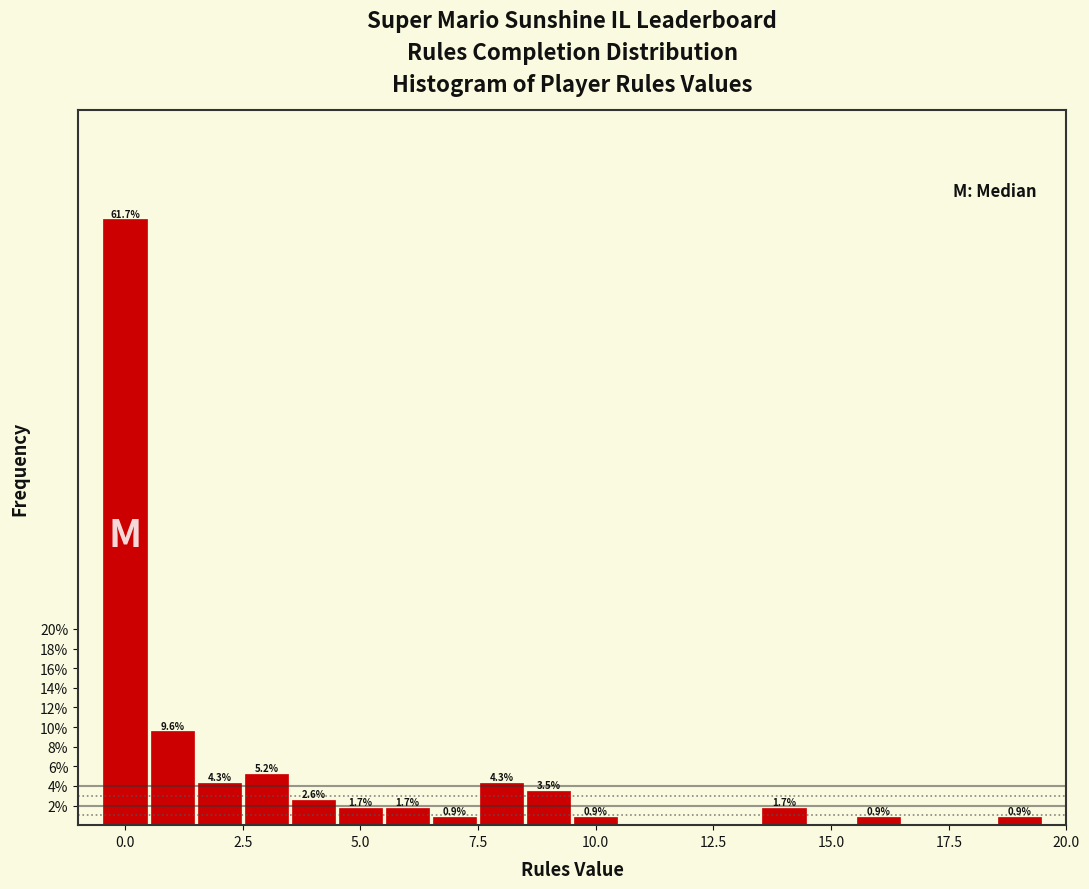

Around what value on the x-axis is the tallest bar? Give the approximate position of its centre, as read against the axis.

0.0